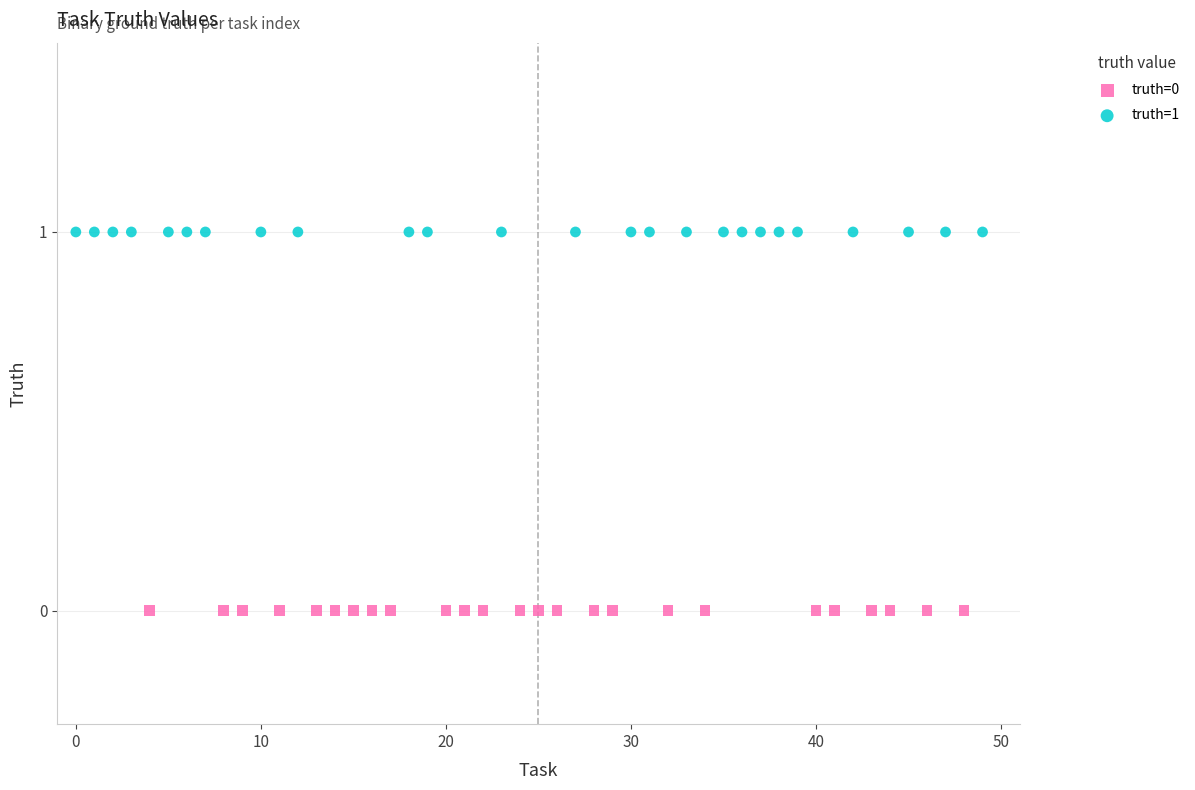

Which series reaches the maximum Y coordinate?

truth=1